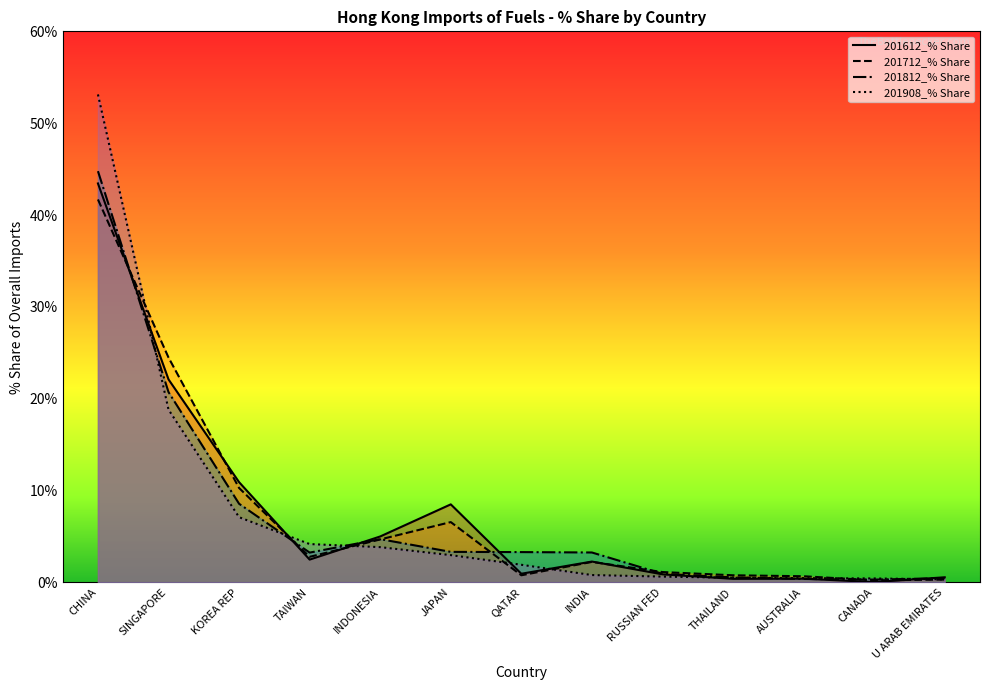

Does the chart display data point markers on the line(s)?

No